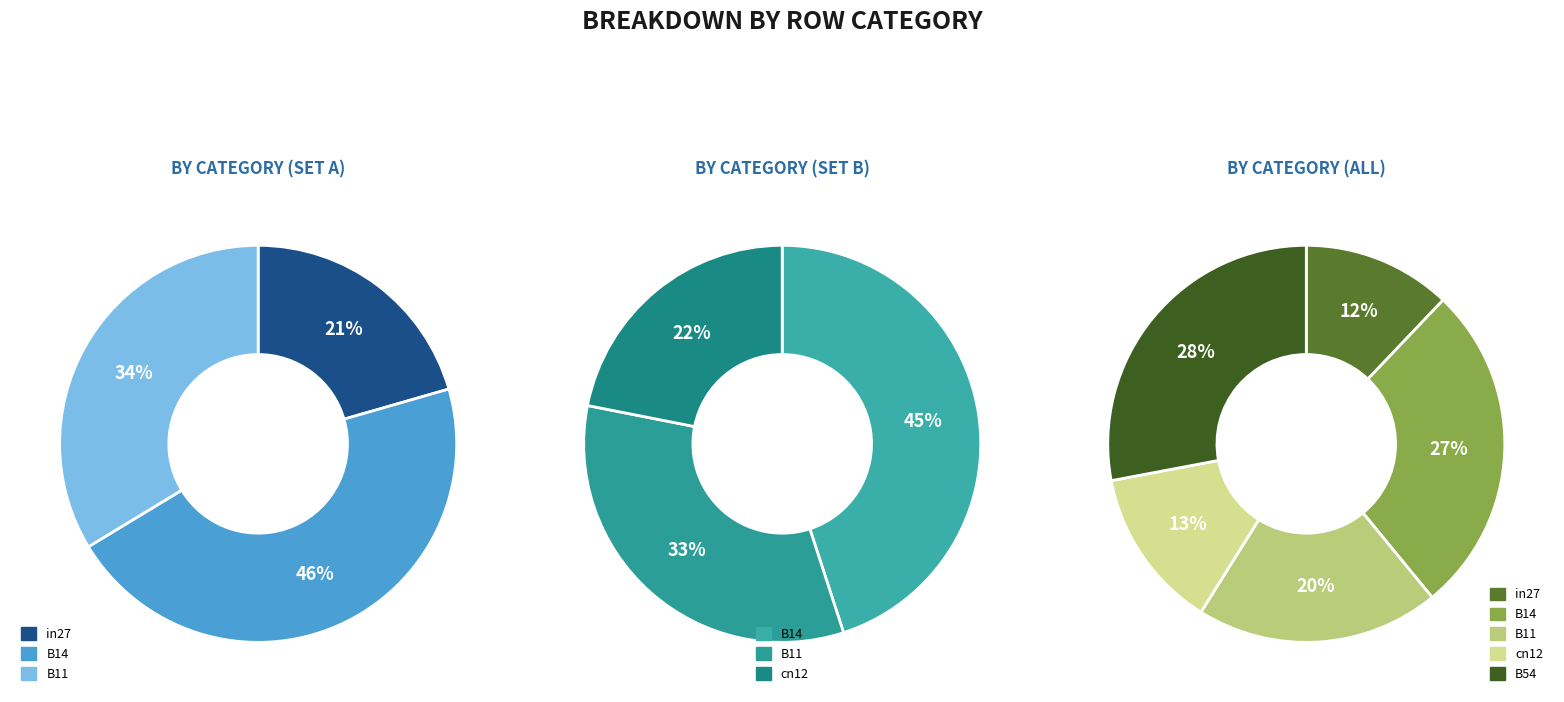

Does B14 represent more than half of the total?

No